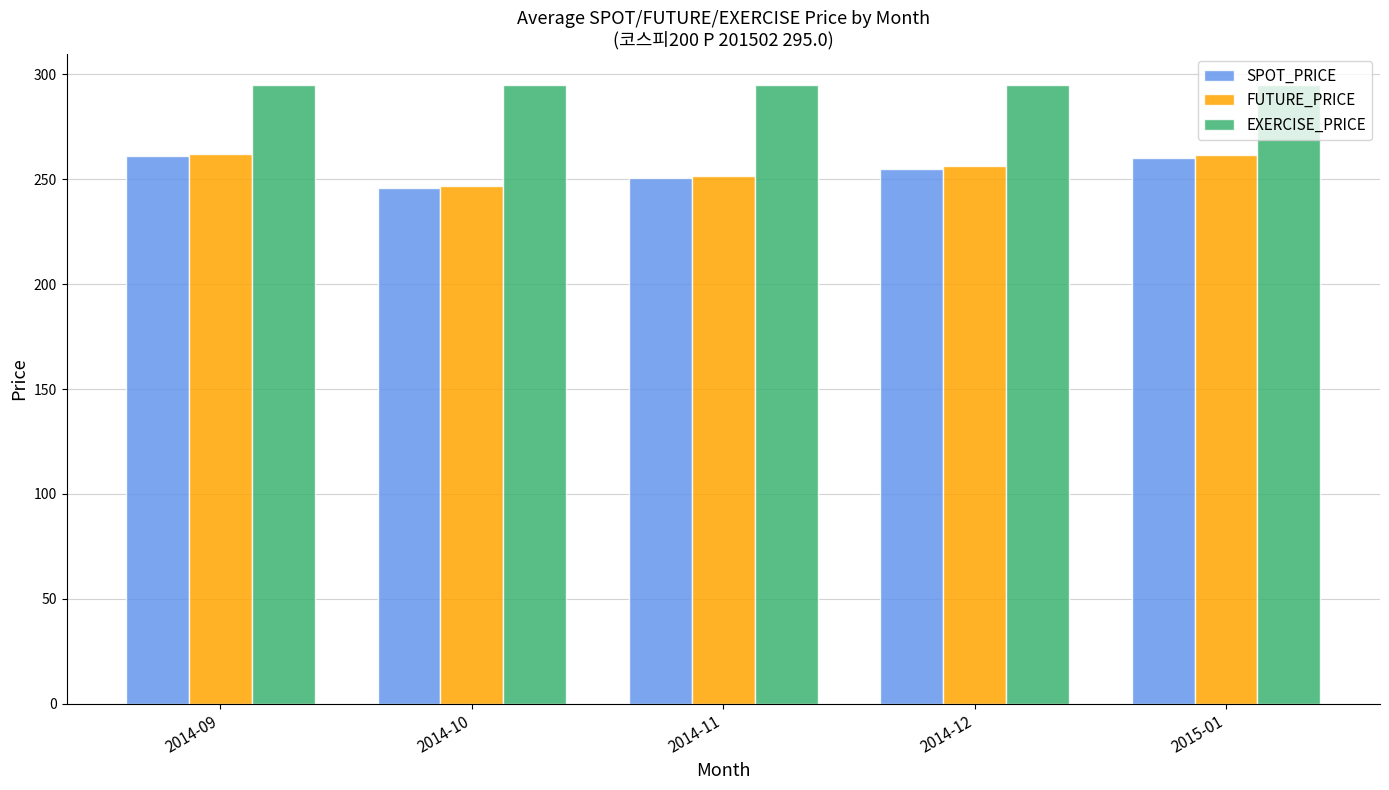

What is the difference between the maximum and minimum values in the FUTURE_PRICE series?

15.2